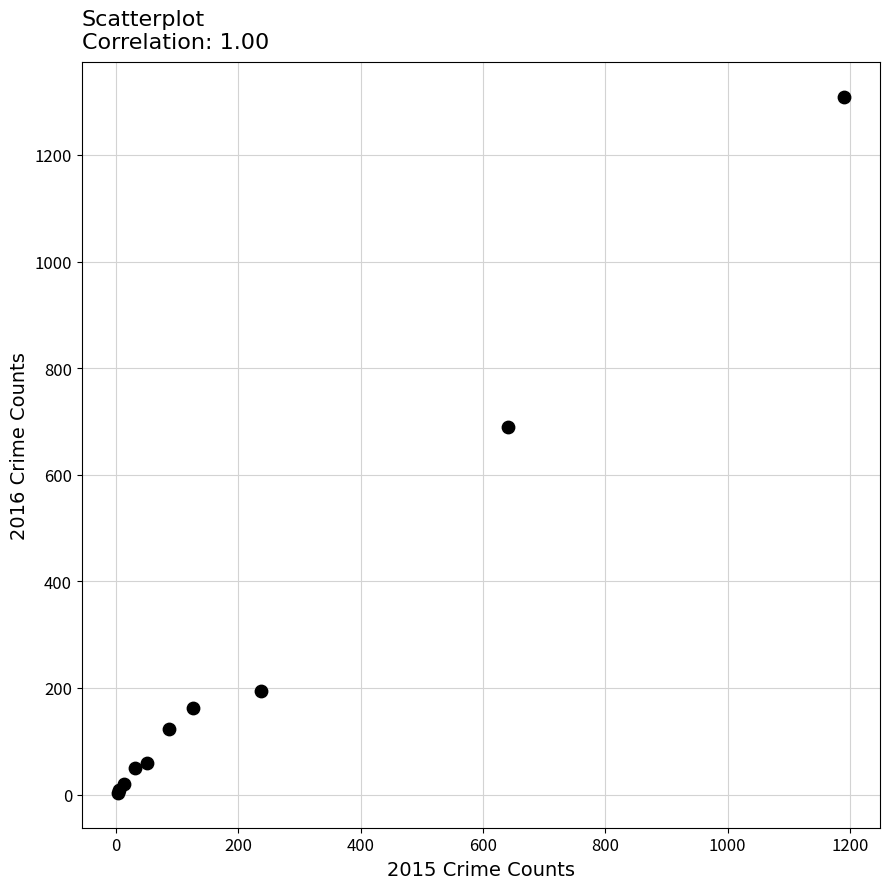

What Y value in the scatter plot is closest to 656?

689